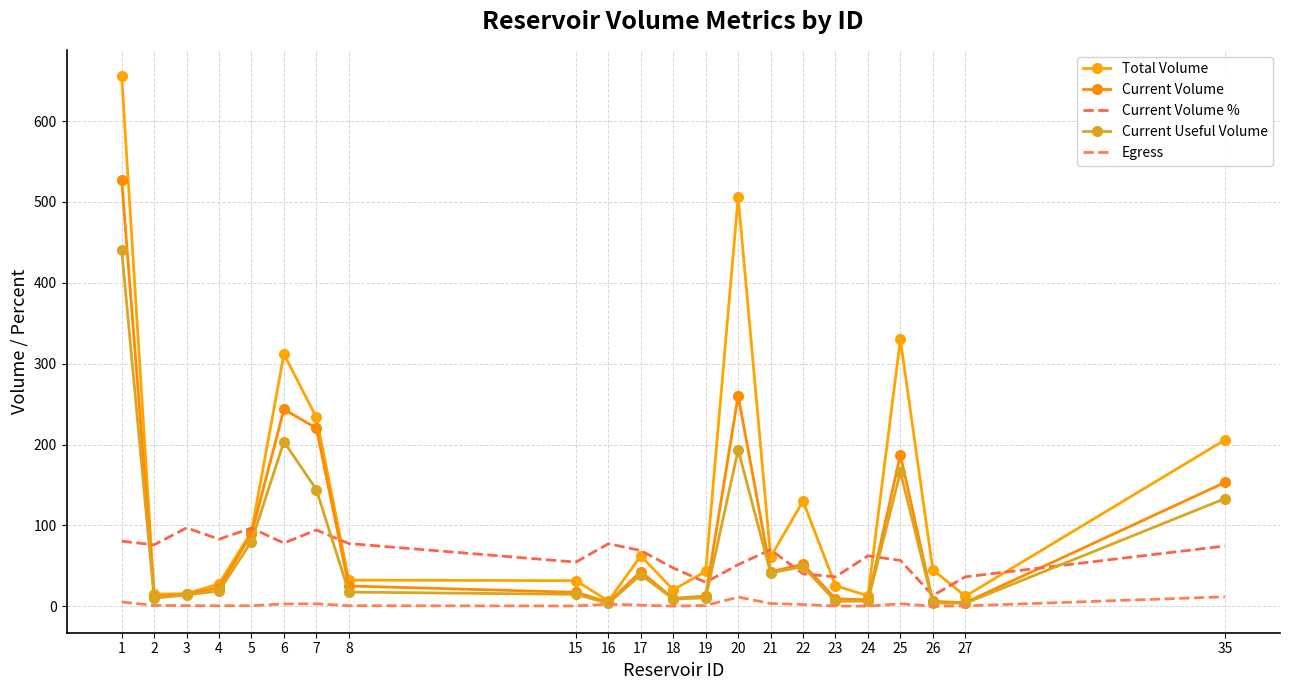

Between 18 and 5, which is larger?

5